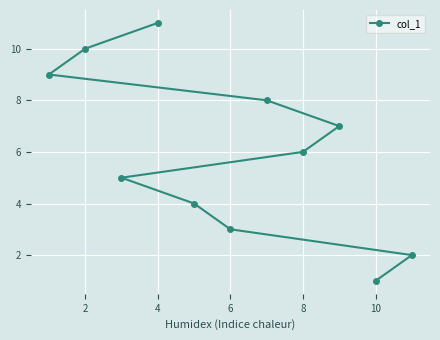

Reading left to right, extract all data points from this chart.

9	10	5	11	4	3	8	6	7	1	2